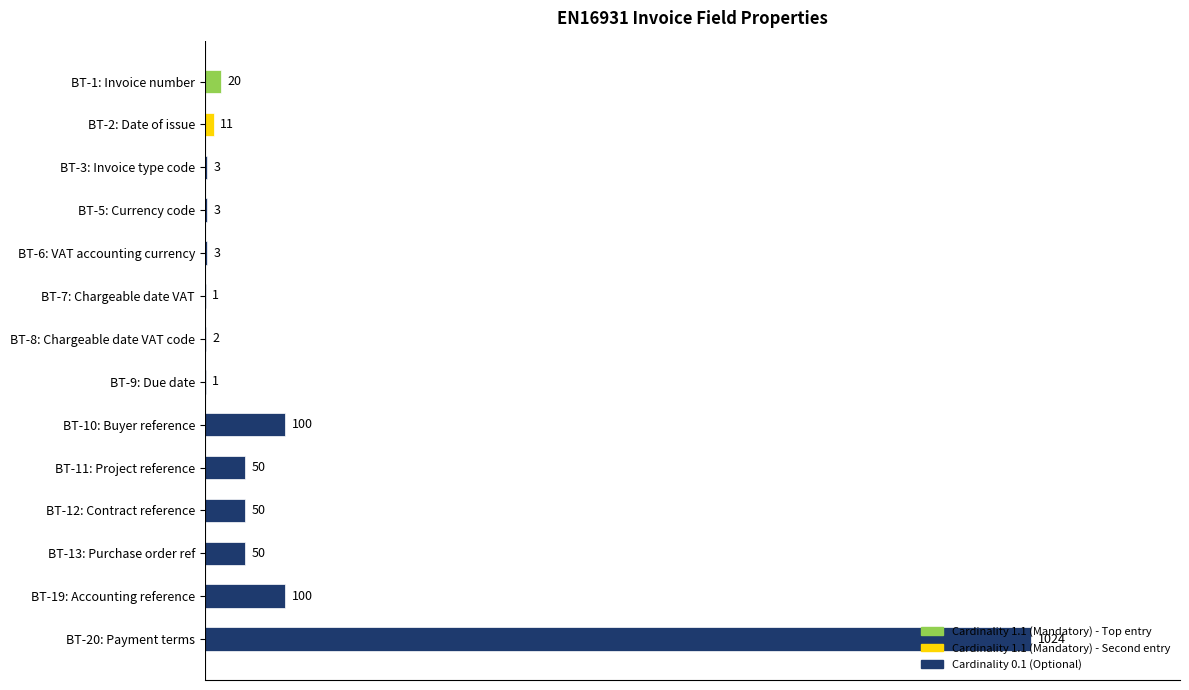

What value does the data have at BT-6: VAT accounting currency?

3